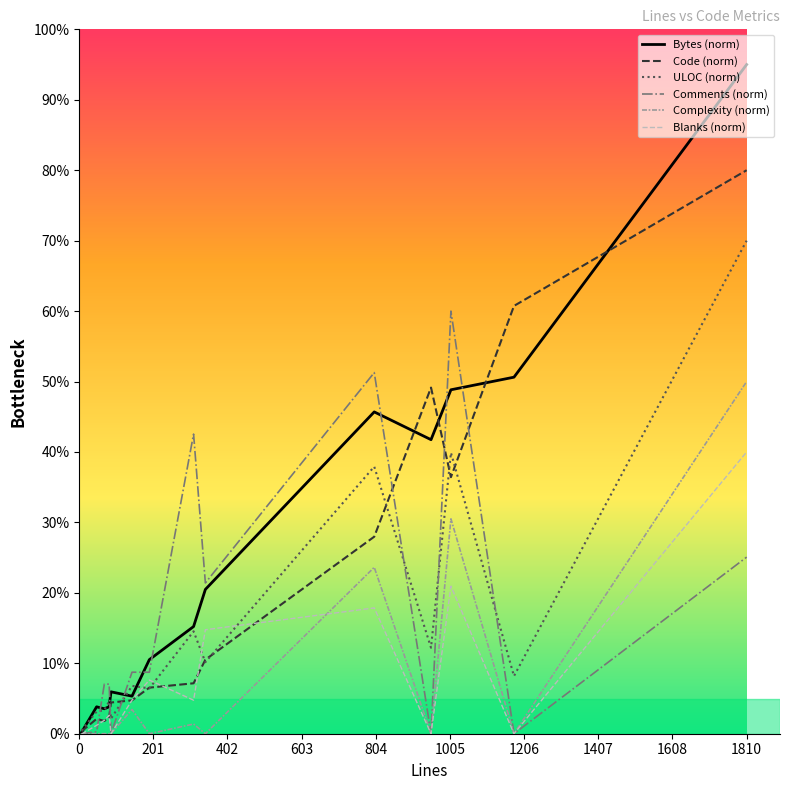

True or false: ULOC (norm) has more than 2 points higher than both neighbors.

True